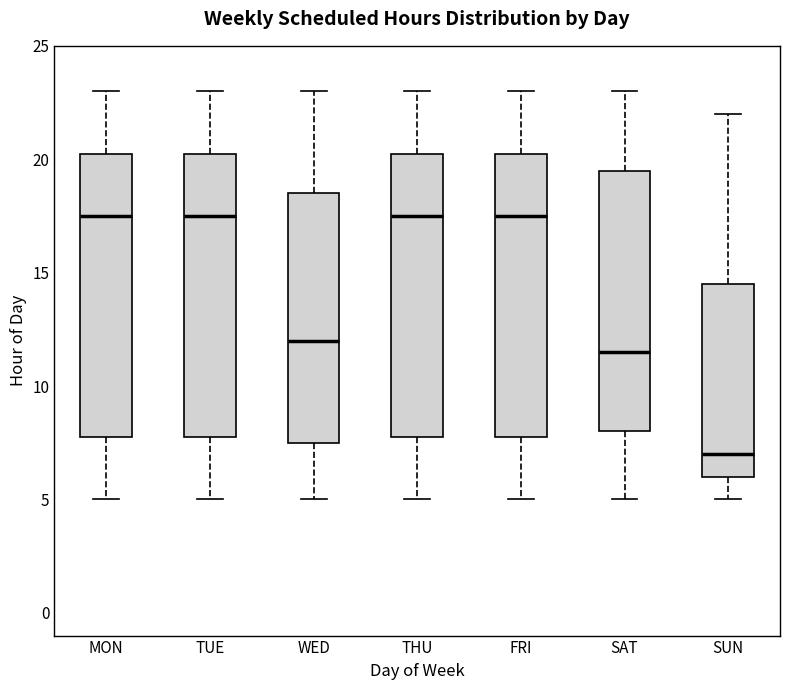

Reading left to right, read every box against the y-axis: the position of its median line, the range the box covers, and the ends of its whiskers. The values are not printed on the chart, so give them approximately, as read against the axis.

MON: median 17.5, box 8.0 to 20.5, whiskers 5.0 to 23.0
TUE: median 17.5, box 8.0 to 20.5, whiskers 5.0 to 23.0
WED: median 12.0, box 7.5 to 18.5, whiskers 5.0 to 23.0
THU: median 17.5, box 8.0 to 20.5, whiskers 5.0 to 23.0
FRI: median 17.5, box 8.0 to 20.5, whiskers 5.0 to 23.0
SAT: median 11.5, box 8.0 to 19.5, whiskers 5.0 to 23.0
SUN: median 7.0, box 6.0 to 14.5, whiskers 5.0 to 22.0